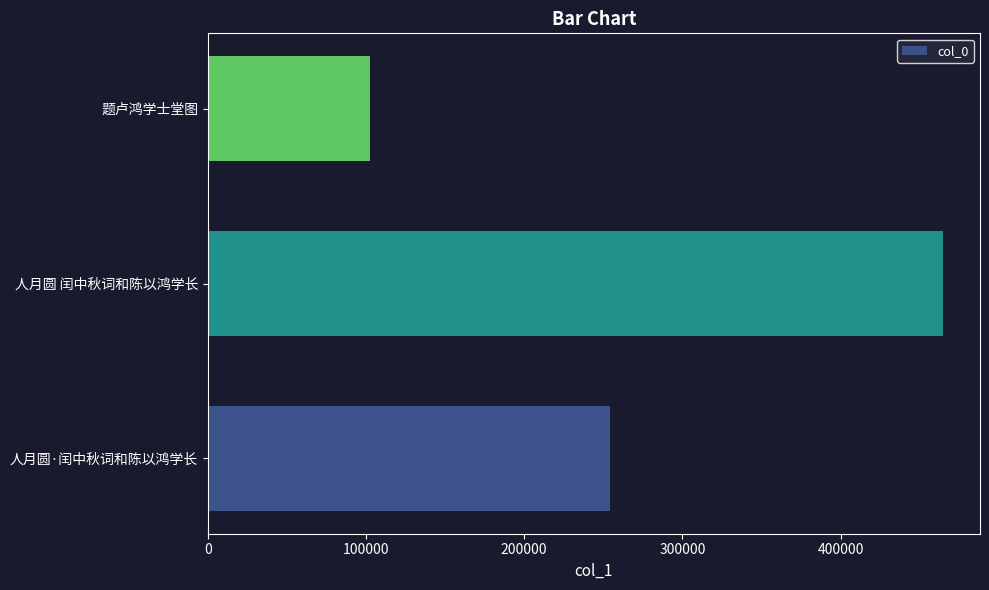

Are the bars horizontal?

Yes